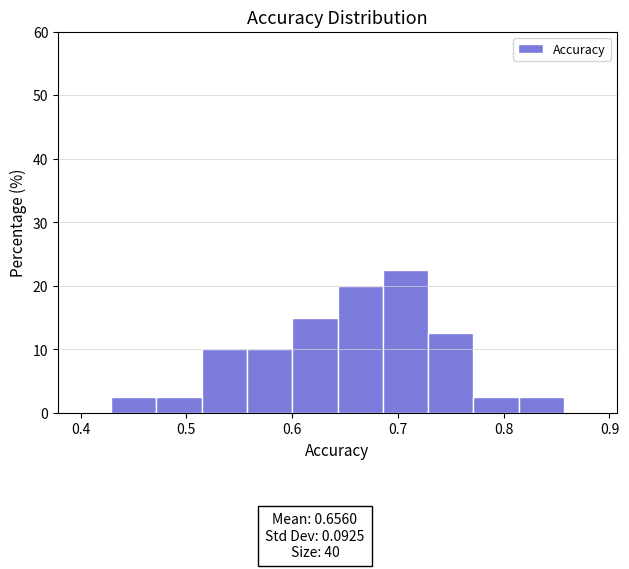

How tall is the bar that spans 0.60 to 0.64 on the x-axis? Neither the bar edges nor the heights are printed on the chart, so give them approximately, as read against the axes.

15